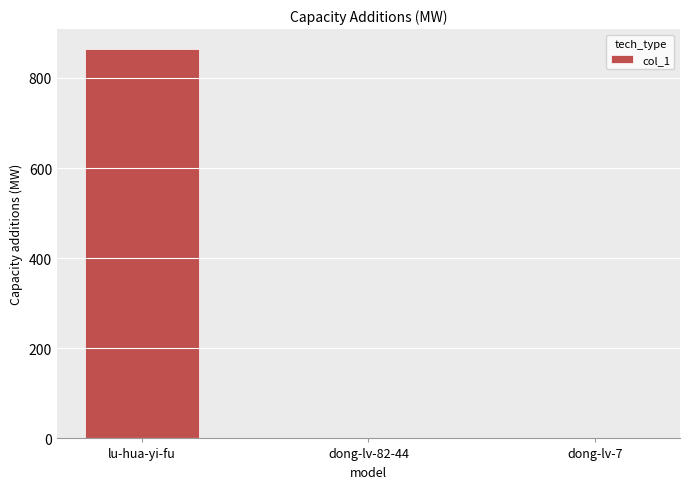

What is the sum of all values?

867